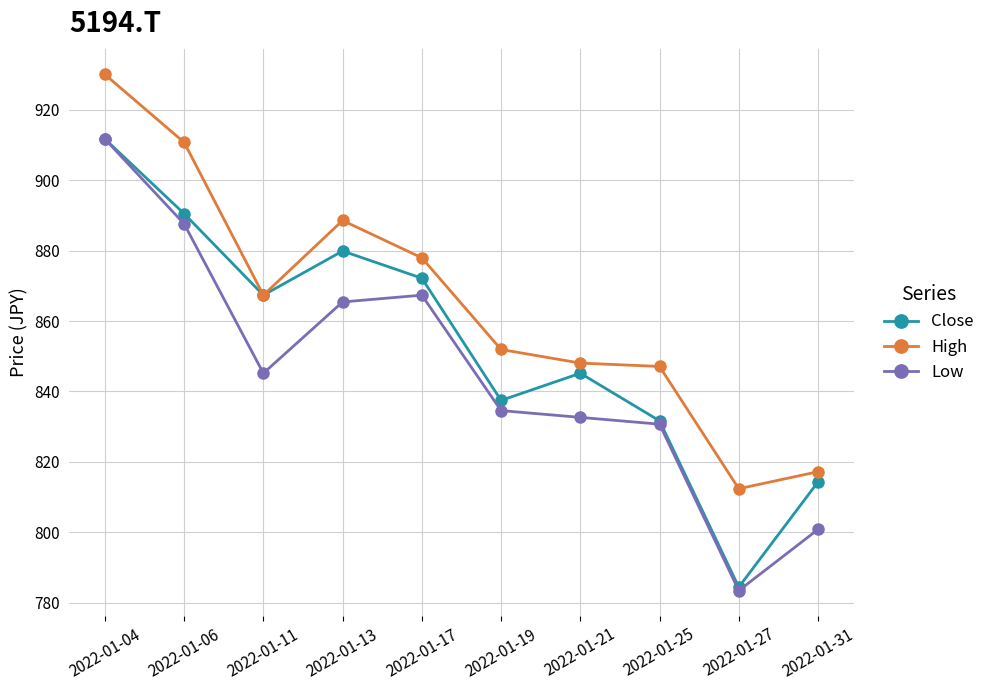

Is it true that Close equals 890.5 at 2022-01-06?

True